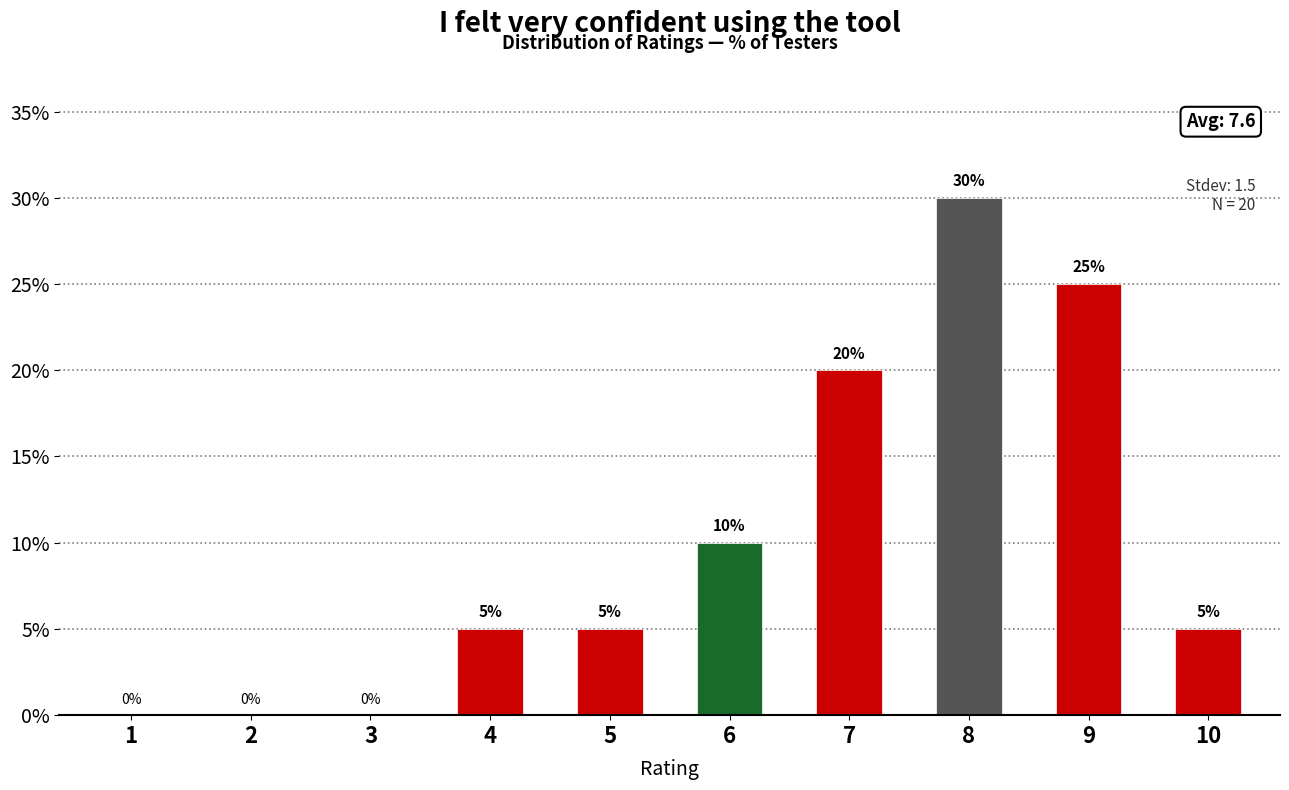

True or false: the data shows 20 at 7.

True